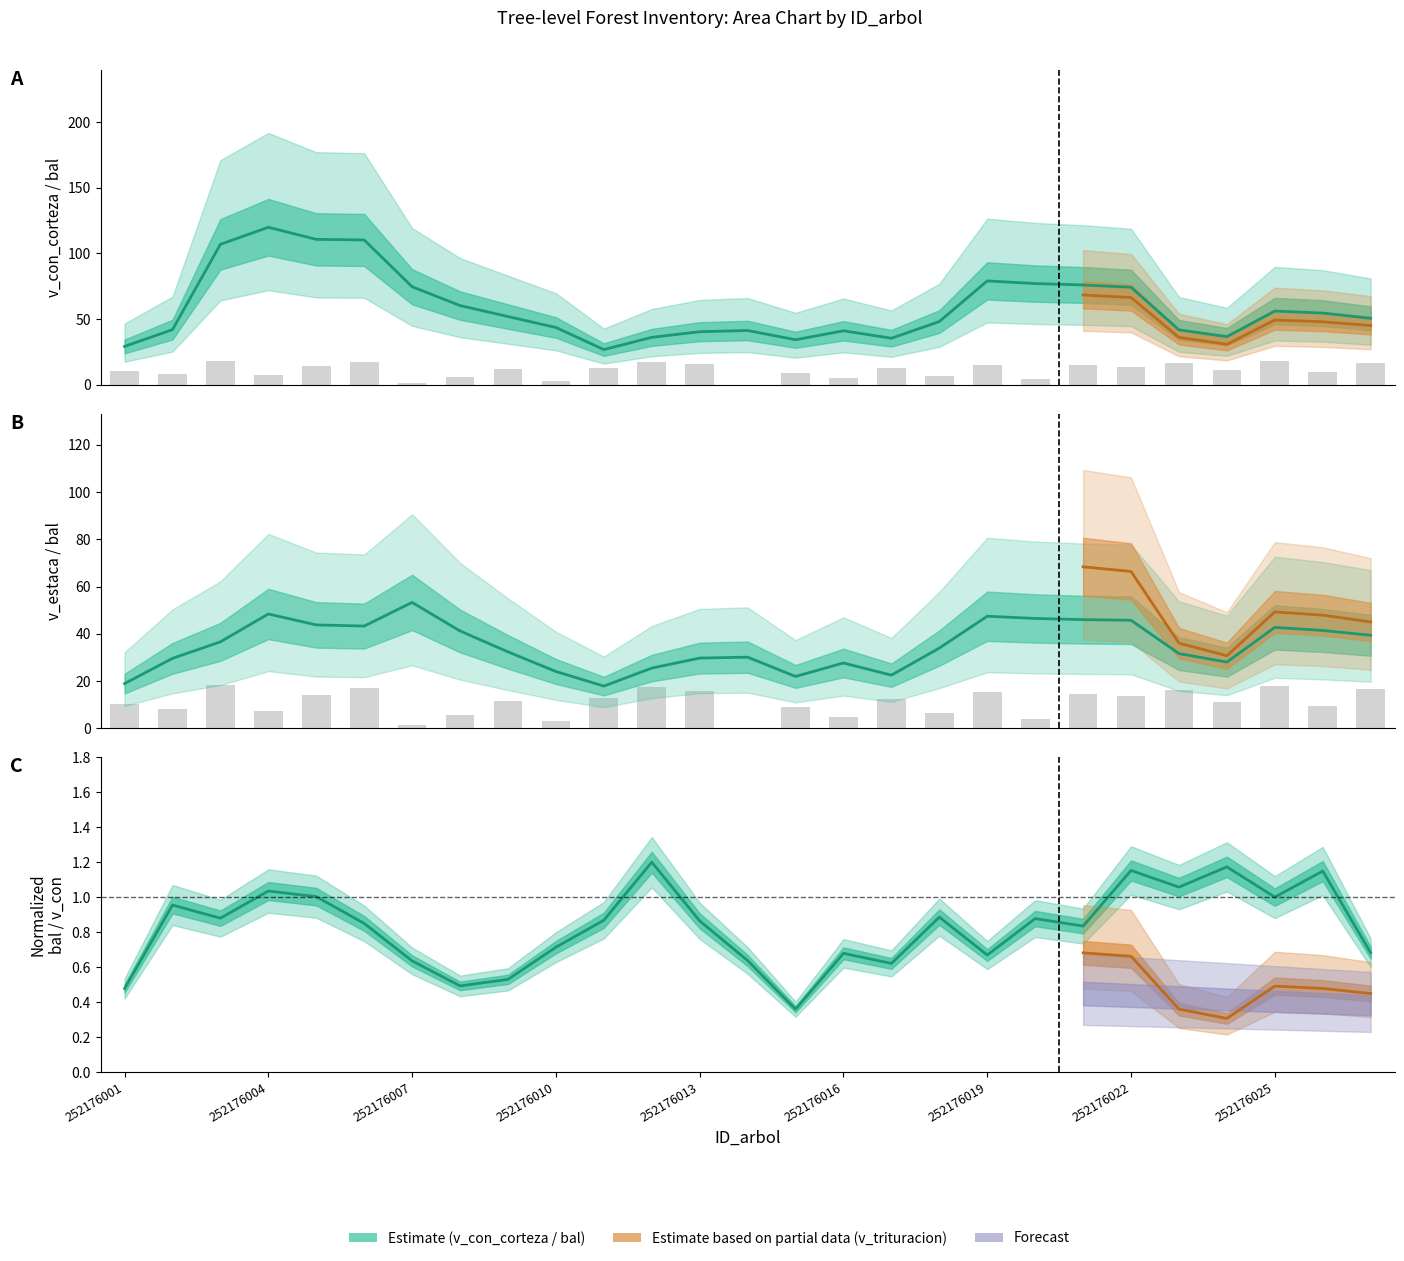

What is the difference between the maximum and second lowest values?

16.9